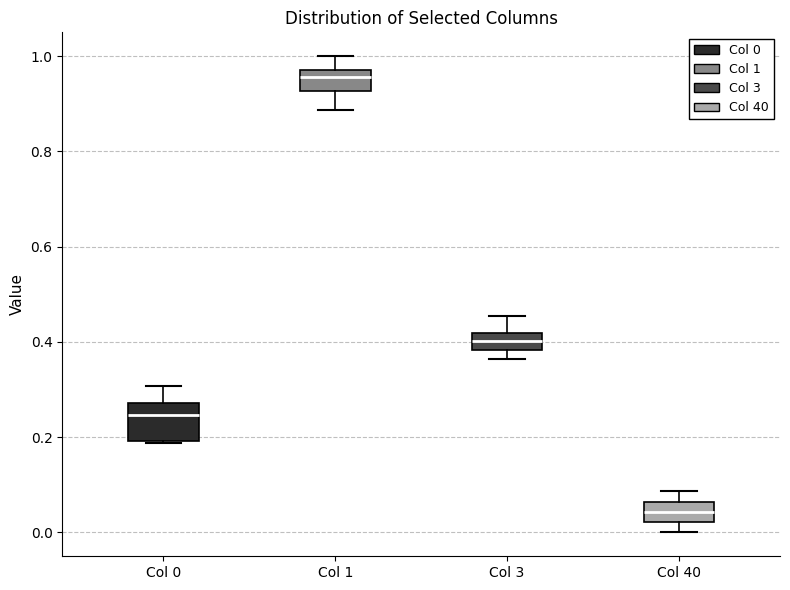

Reading left to right, transcribe this box plot: for each box, give where its median line is, the range the box spans, and where its two whiskers end, as read against the y-axis. The values are not printed on the chart, so give them approximately, as read against the axis.

Col 0: median 0.24, box 0.20 to 0.28, whiskers 0.18 to 0.30
Col 1: median 0.96, box 0.92 to 0.98, whiskers 0.88 to 1.00
Col 3: median 0.40, box 0.38 to 0.42, whiskers 0.36 to 0.46
Col 40: median 0.04, box 0.02 to 0.06, whiskers 0.00 to 0.08